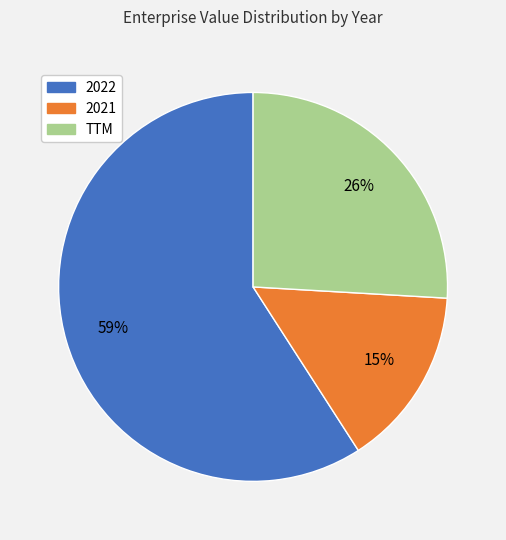

Count the number of slices in the pie.

3